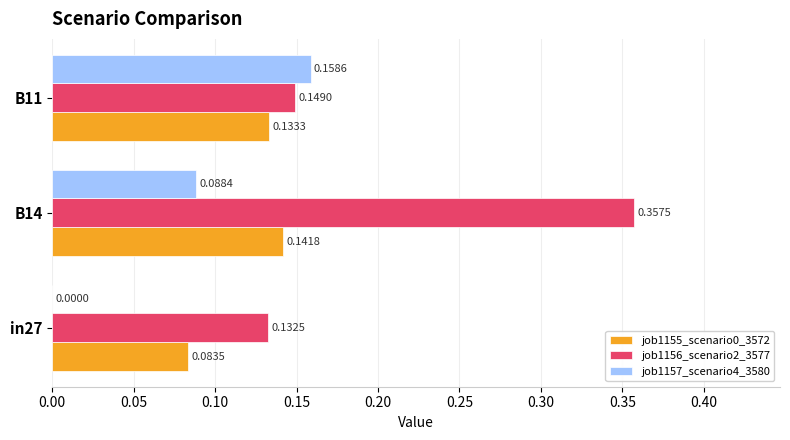

Count the job1157_scenario4_3580 values in the range 0 to 1.

3